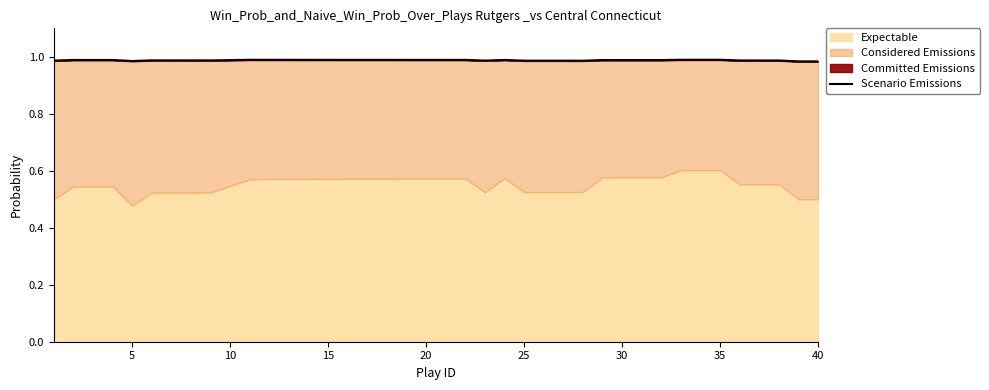

True or false: the data shows 0.3 at 30.

False